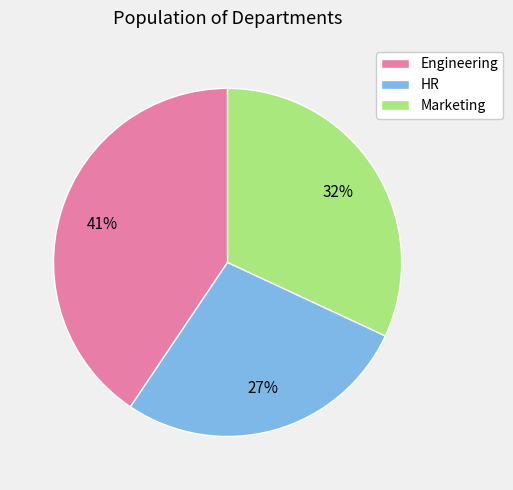

To the nearest percent, what portion does Marketing represent?

32%